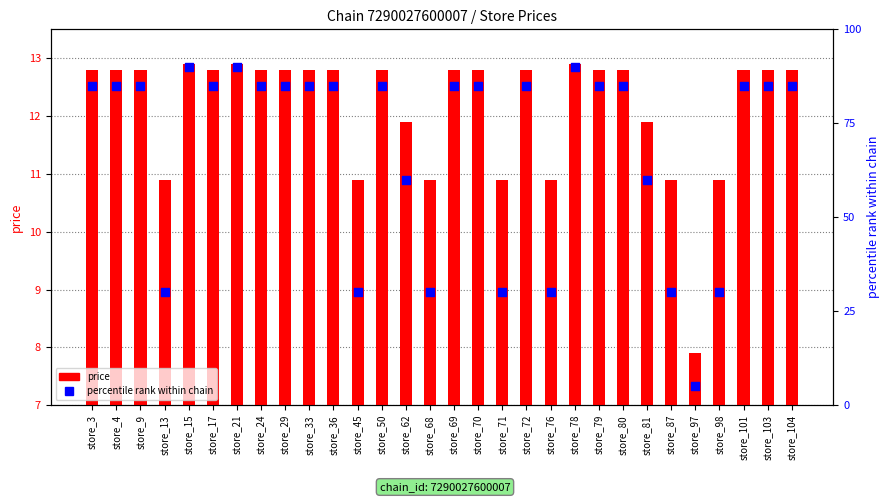

At how many categories does at least one series exceed 63?

20